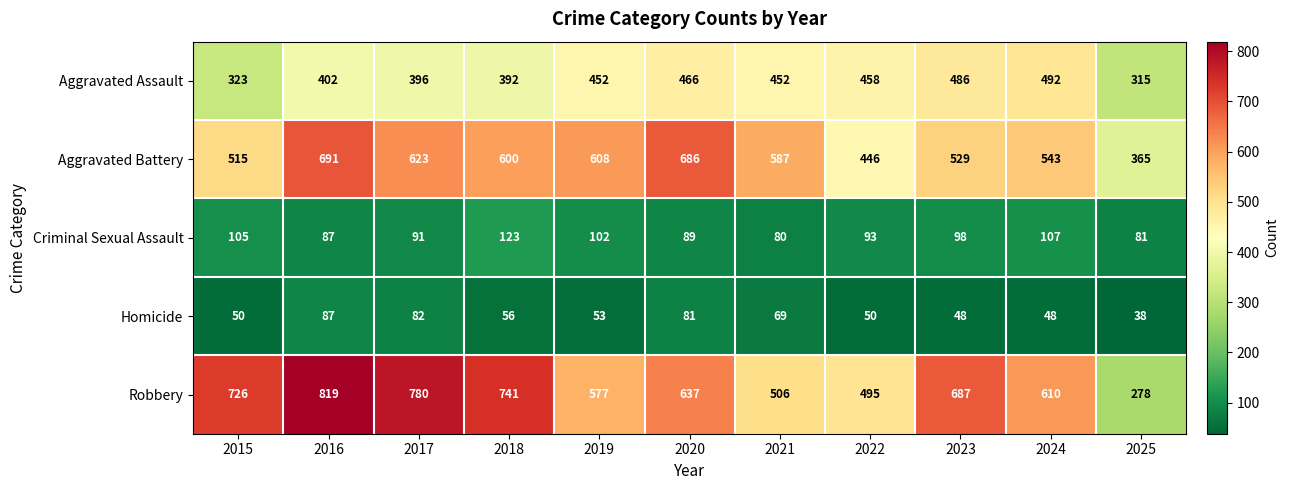

What is the difference between the maximum and minimum values in the Aggravated Battery series?

326